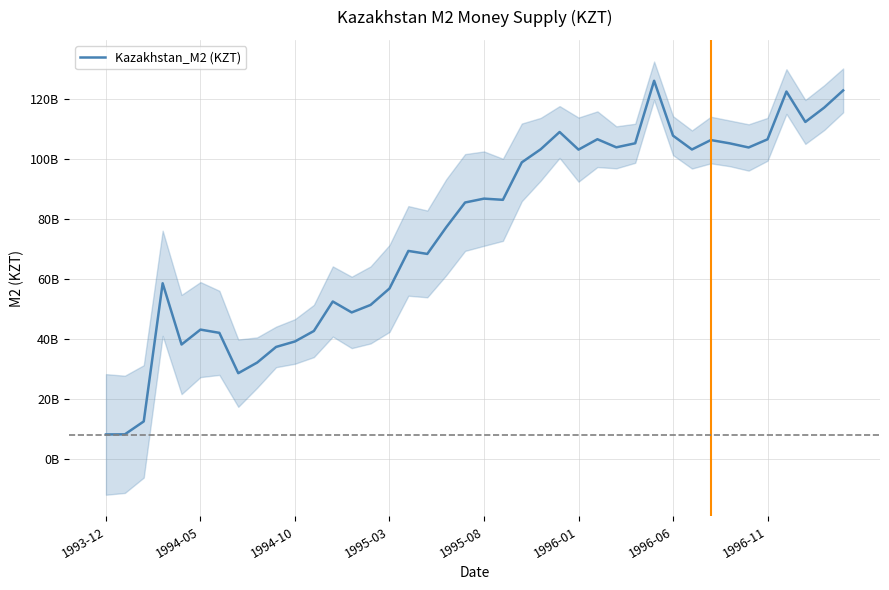

What is the average value?

75964800000